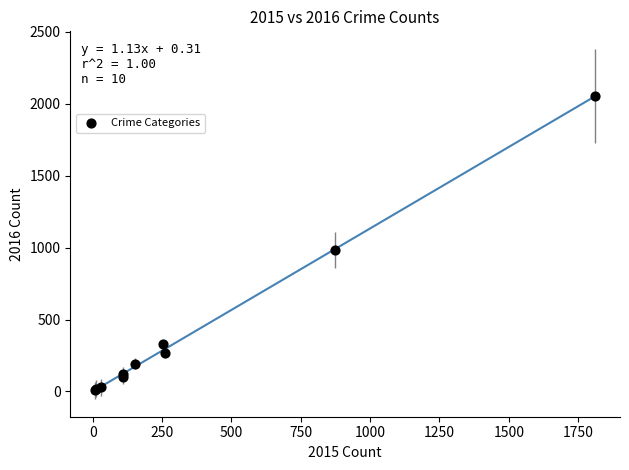

What Y value in the scatter plot is closest to 1030?

984